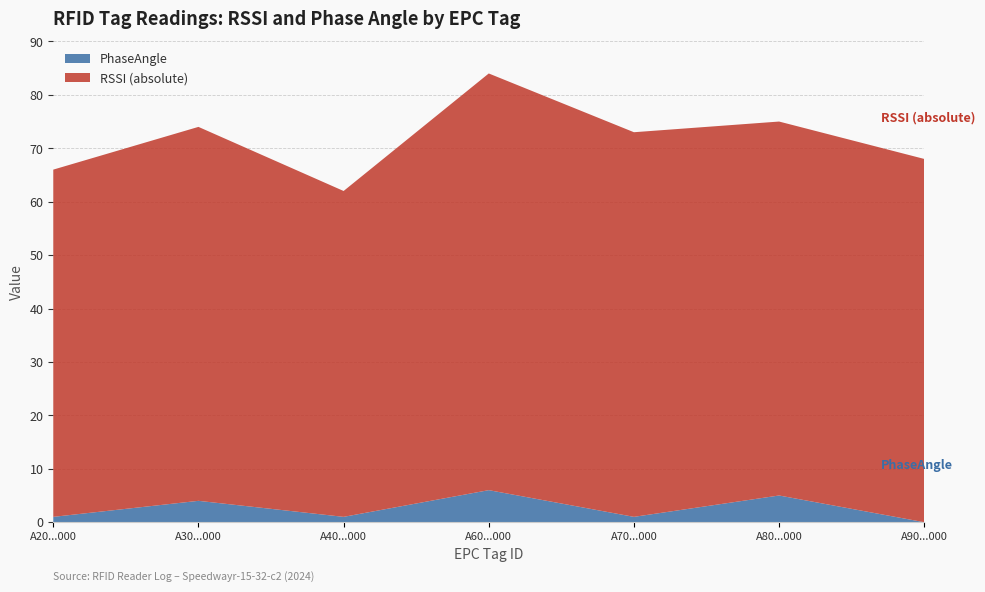

The PhaseAngle series shows 0 at A90...000. True or false?

True